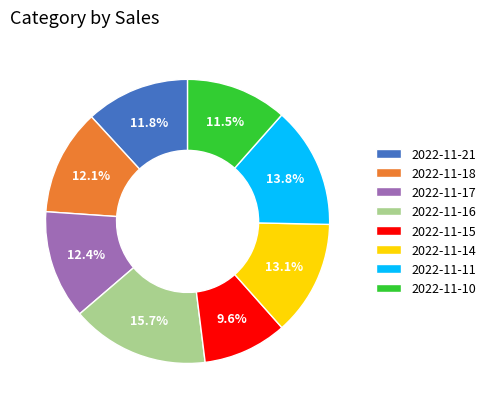

What is the smallest slice in the pie chart?

2022-11-15